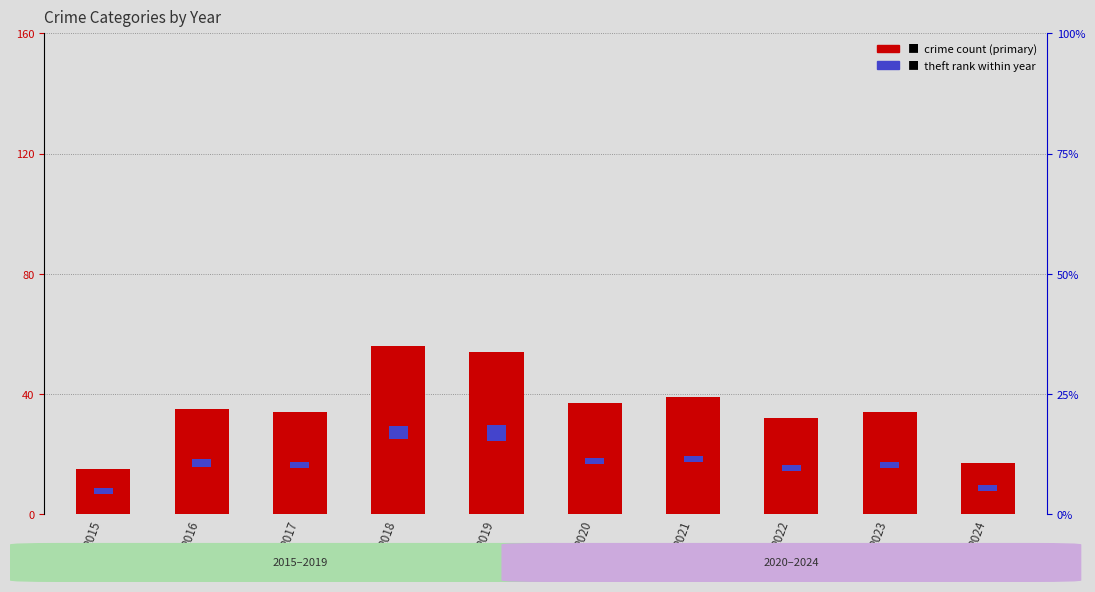

The Theft (scaled marker) series shows 4.4 at 2018. True or false?

True